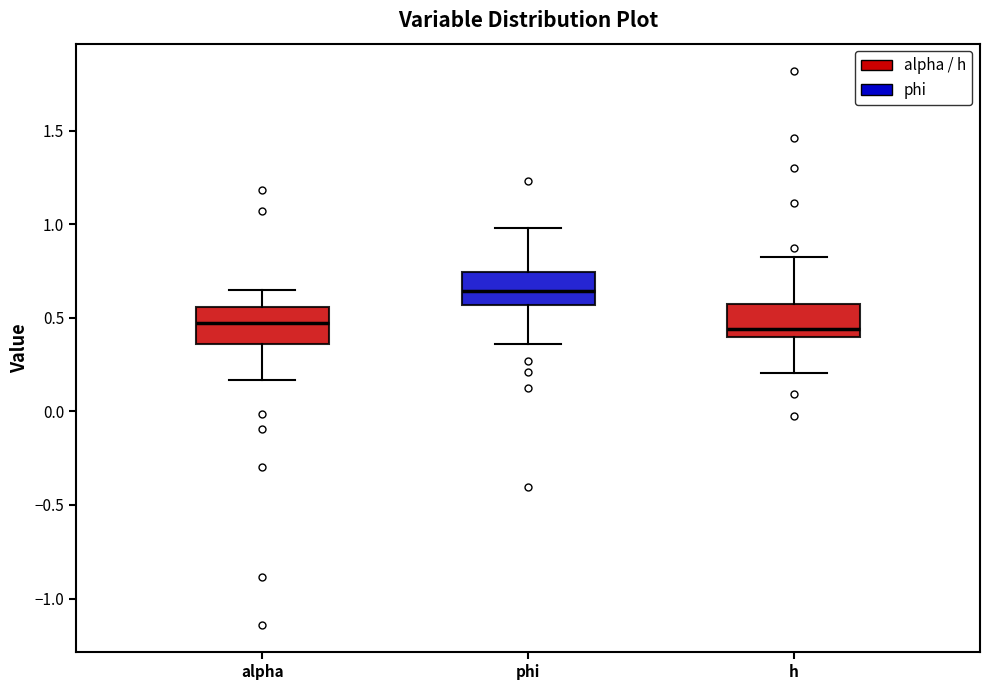

Where does the upper whisker of the box for alpha end on the y-axis? The values are not printed on the chart, so give them approximately, as read against the axis.

0.65